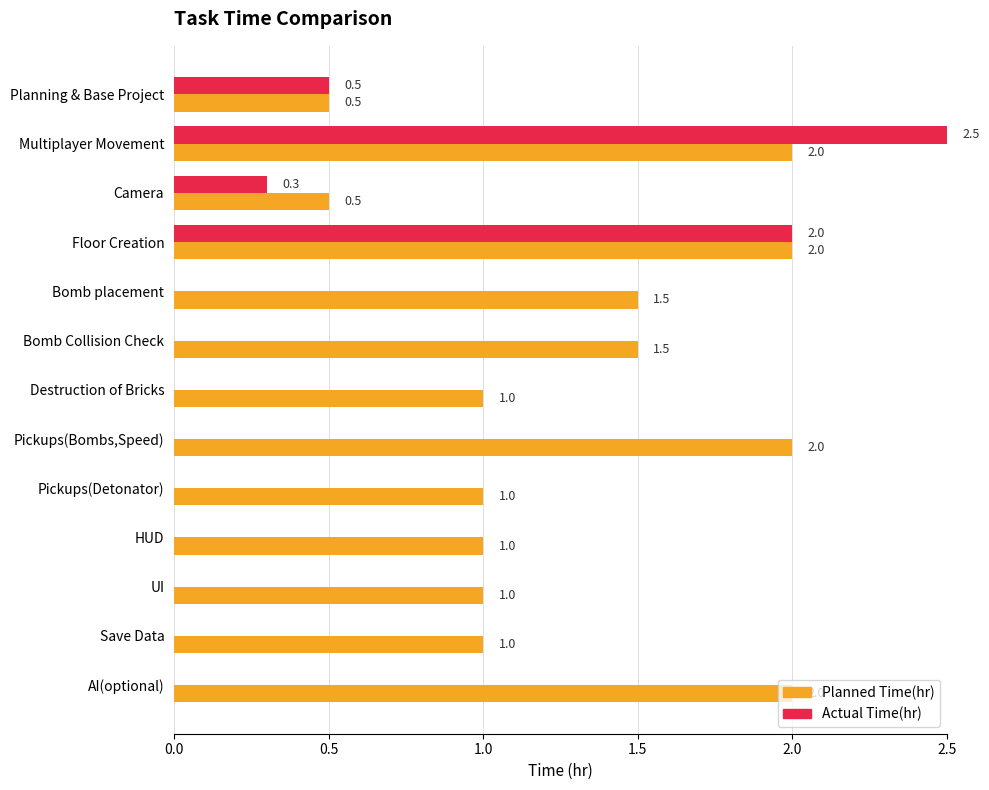

What is the sum of all Planned Time(hr) values?

17.0